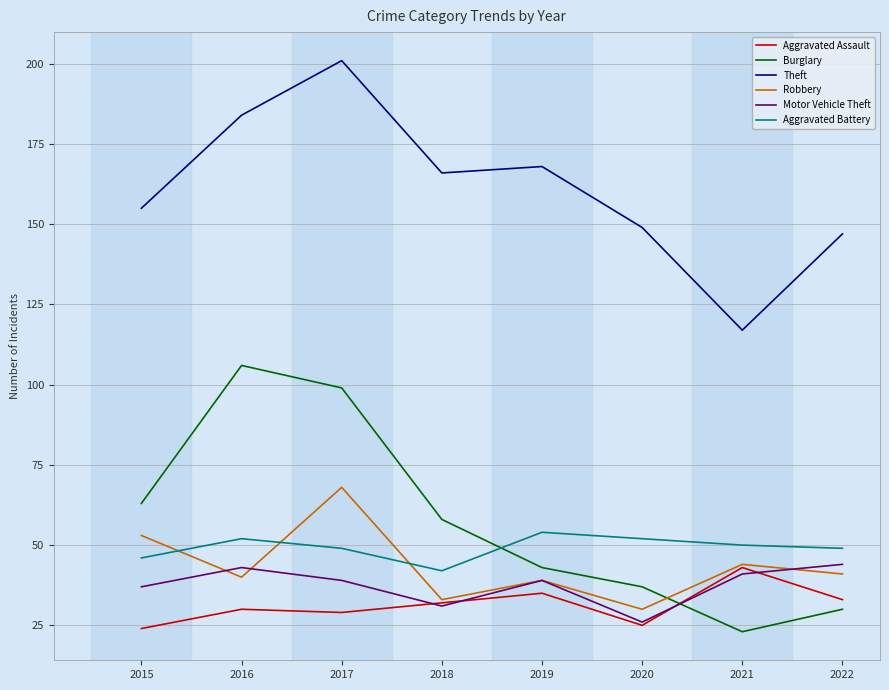

The value of Aggravated Battery at 2018 is 42. True or false?

True